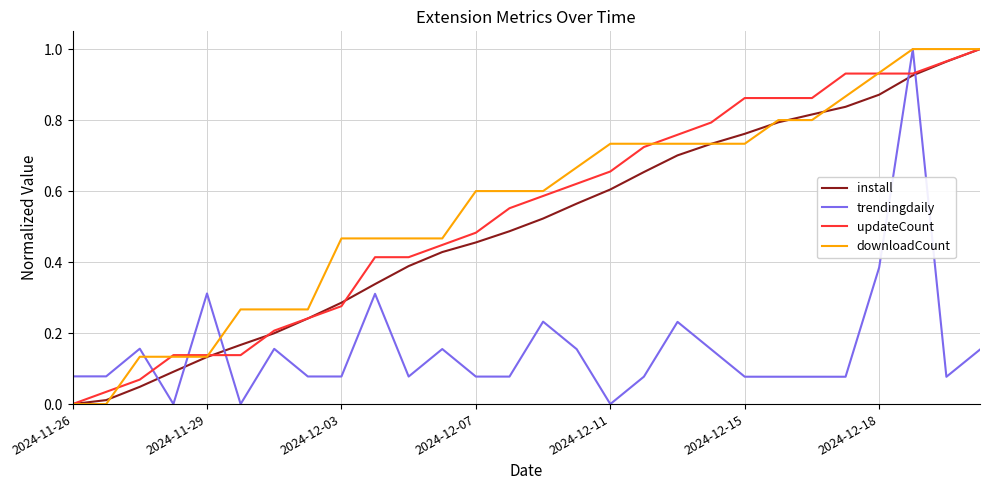

After their last crossing, which series has the higher values: install or trendingdaily?

install